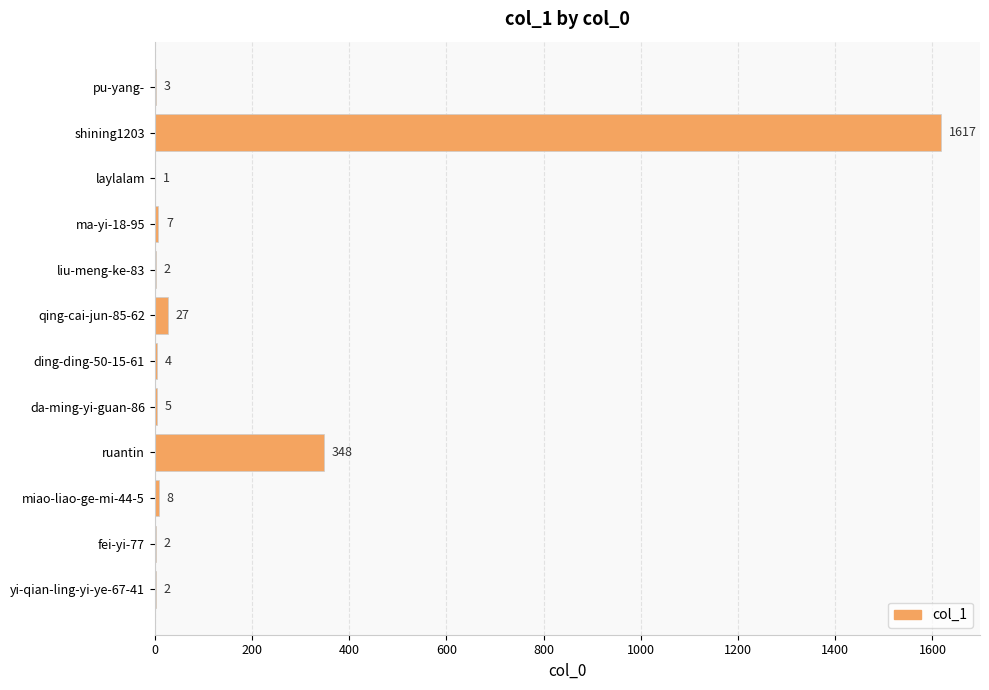

True or false: the data shows 5 at da-ming-yi-guan-86.

True